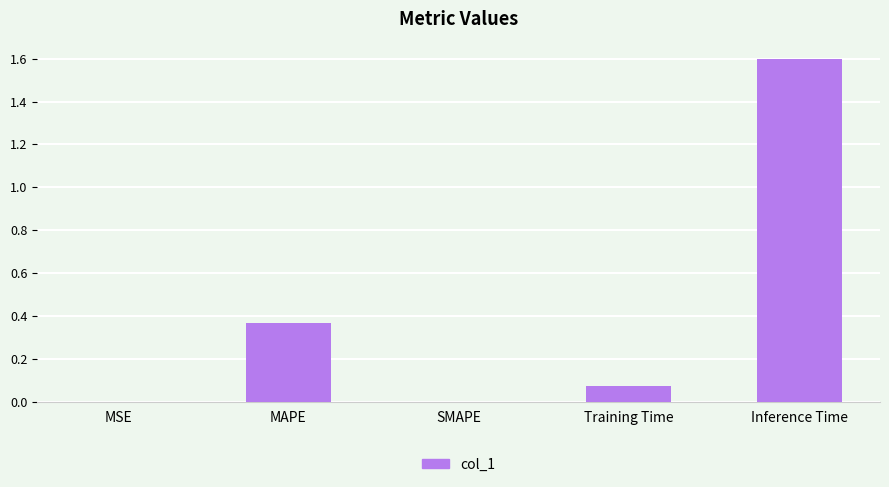

Is it true that the value at MAPE is 0.1?

False